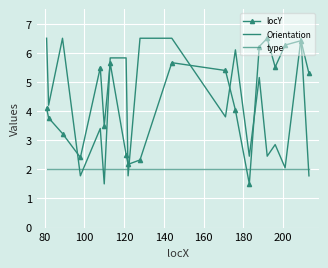

Rank the series by their maximum value, from lowest to highest.

type, locY, Orientation